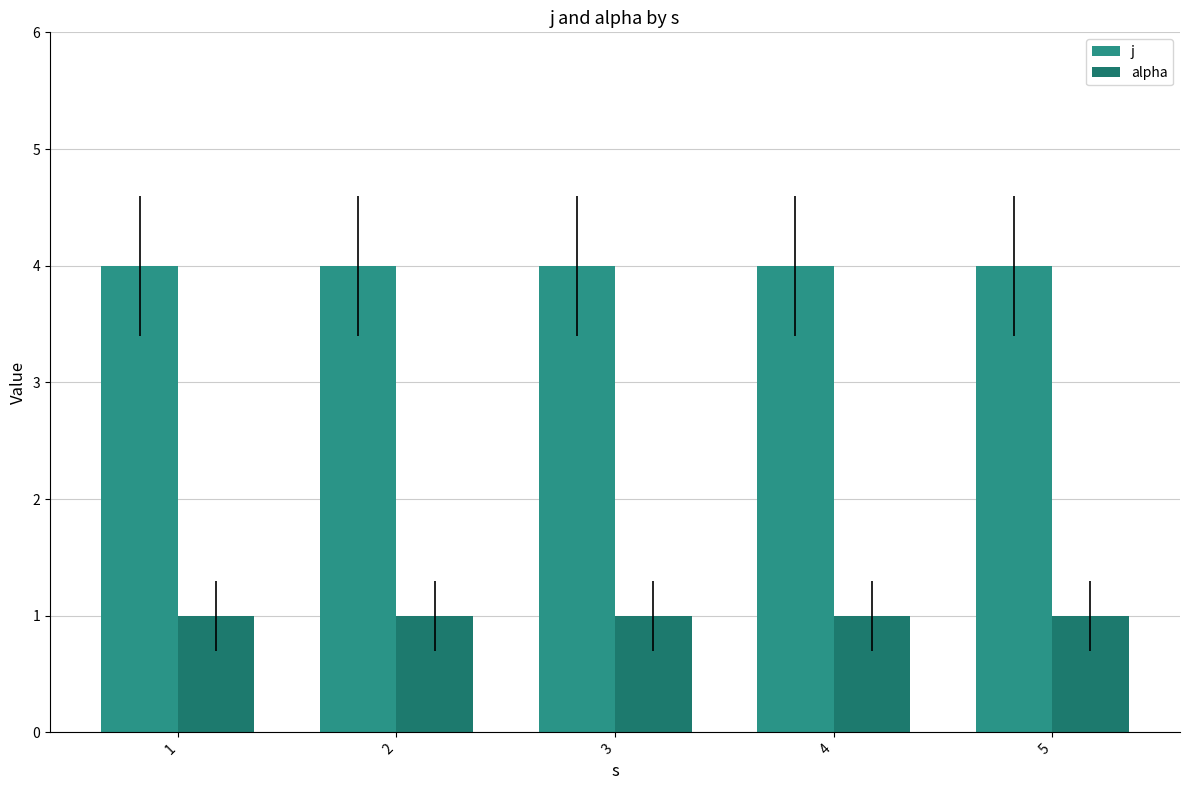

True or false: alpha has a value of 2 at 2.

False